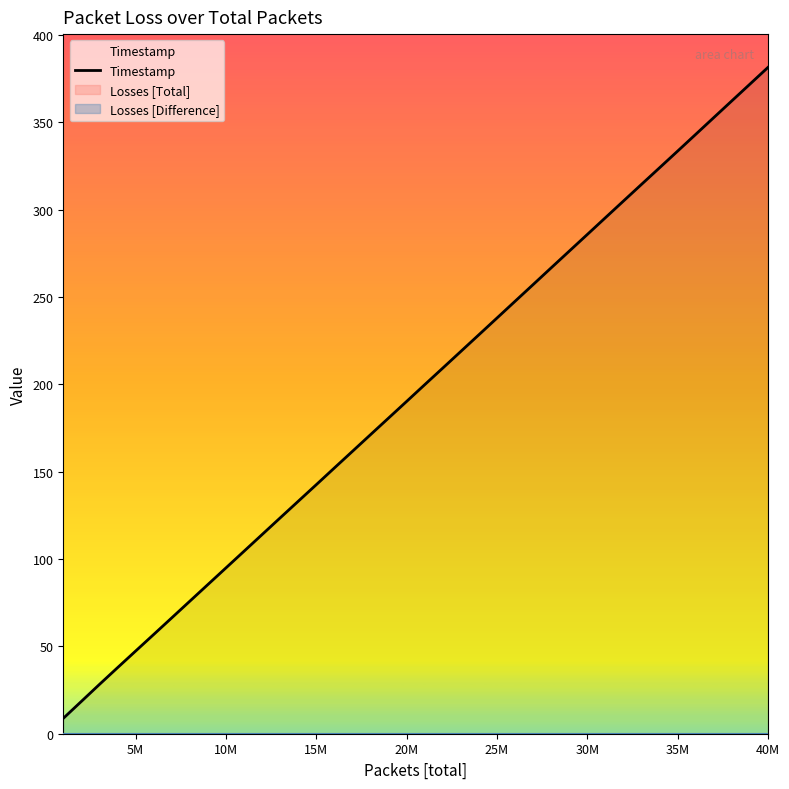

What is the highest value of the Timestamp series?

381.5